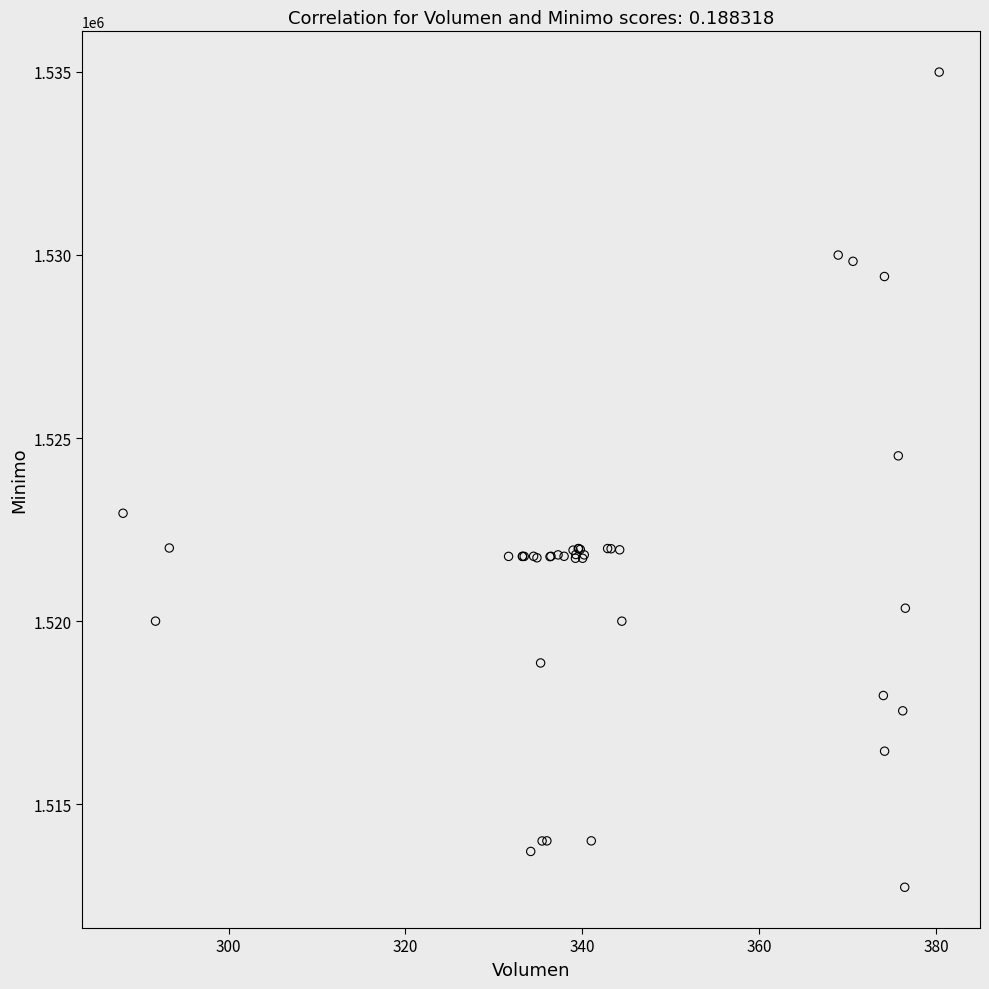

What Y value in the scatter plot is closest to 1523862?

1524513